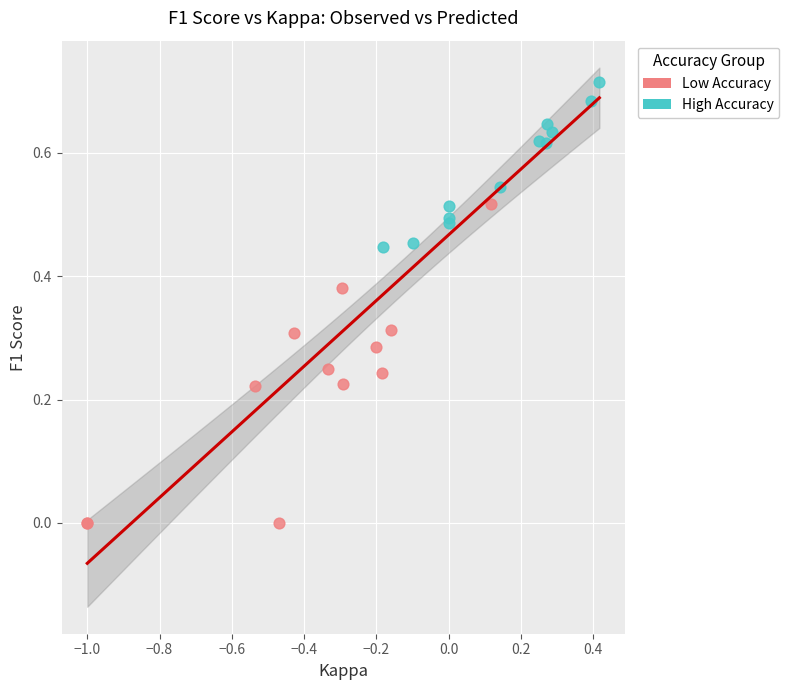

Which series contains the highest Y value?

High Accuracy